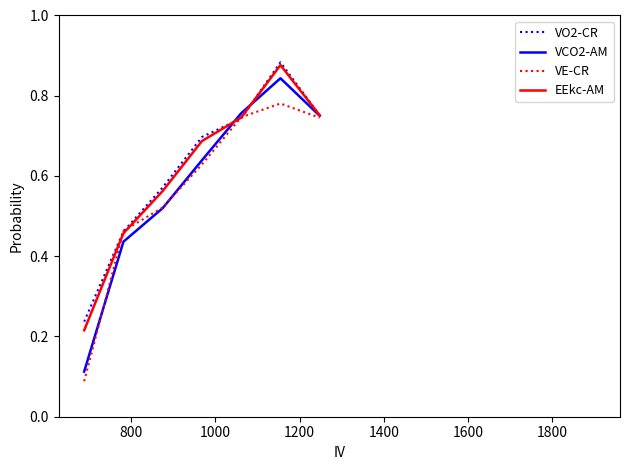

How many lines are shown in the chart?

4